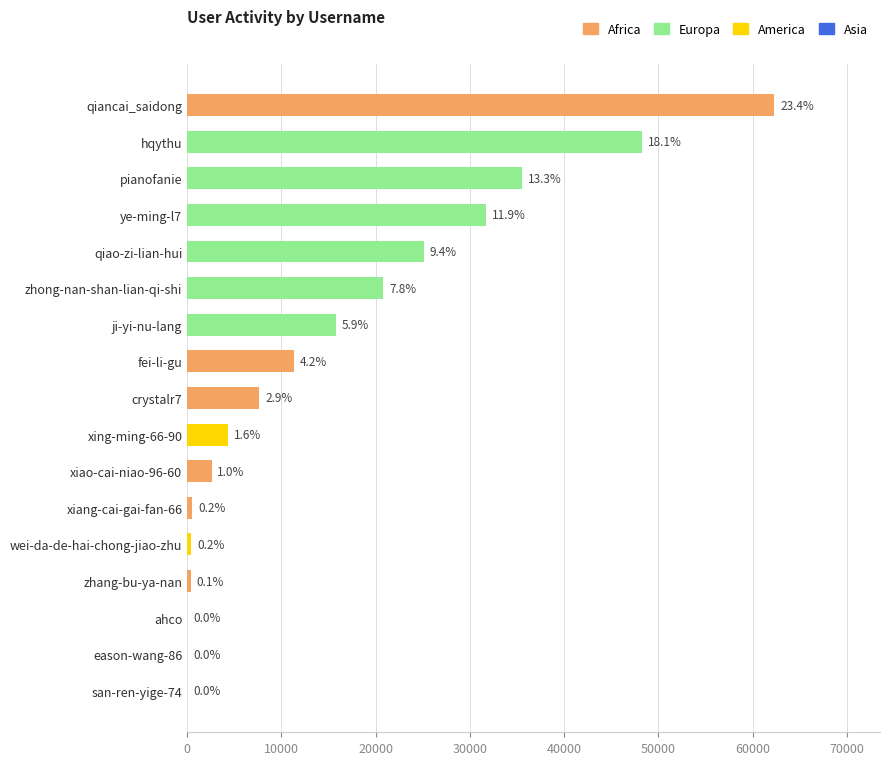

Where does the data first go above 7666?

fei-li-gu